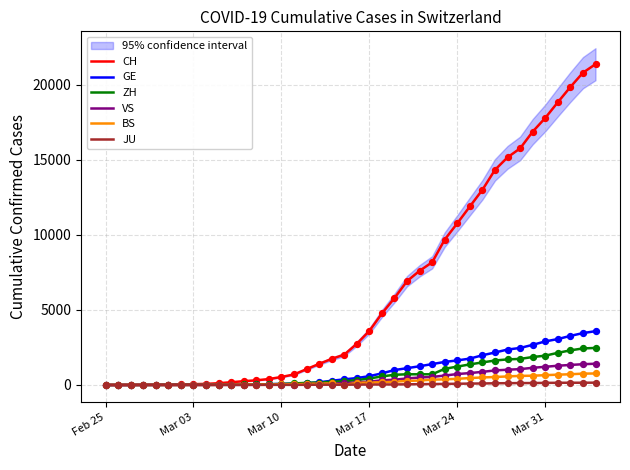

What are all the series names shown in the legend?

CH, GE, ZH, VS, BS, JU